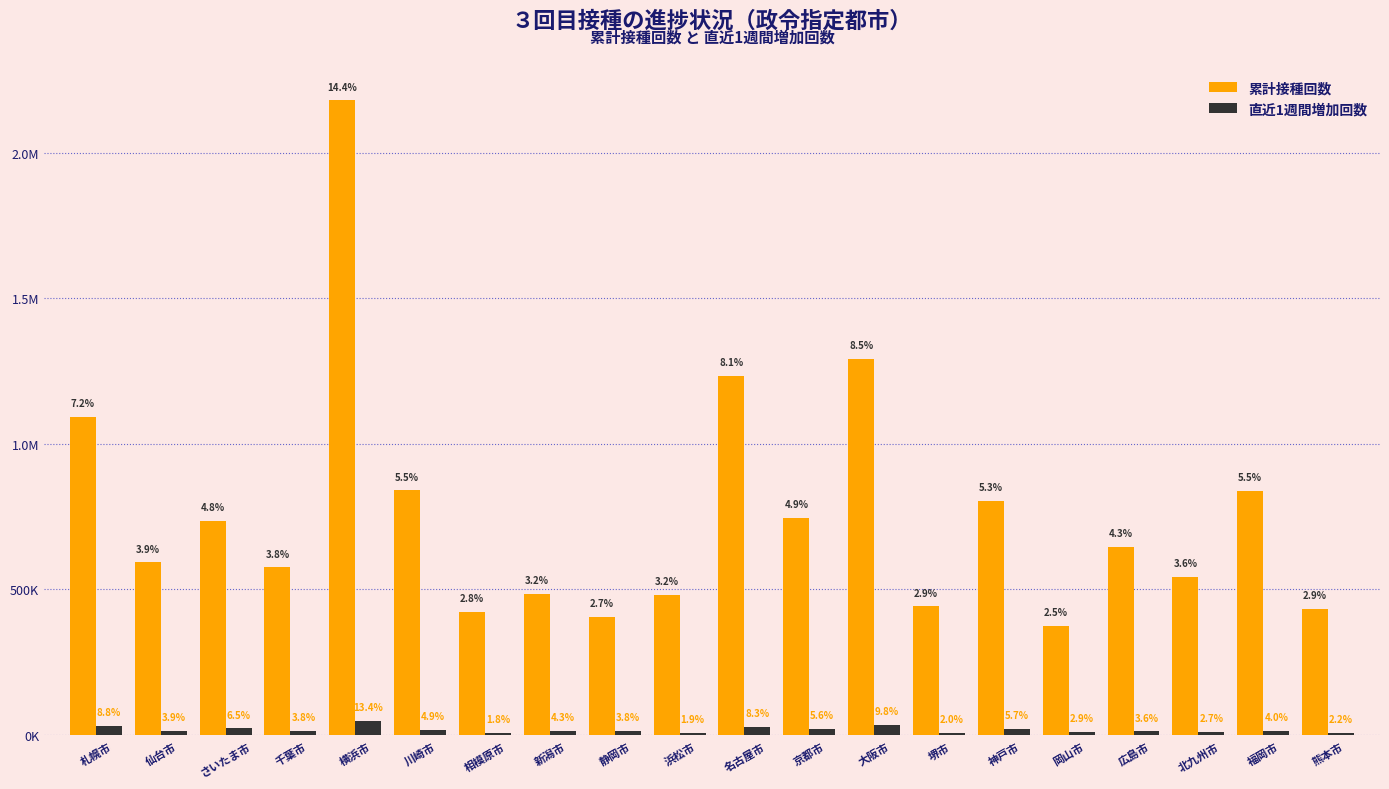

Between 岡山市 and 広島市, which series saw the biggest shift?

累計接種回数